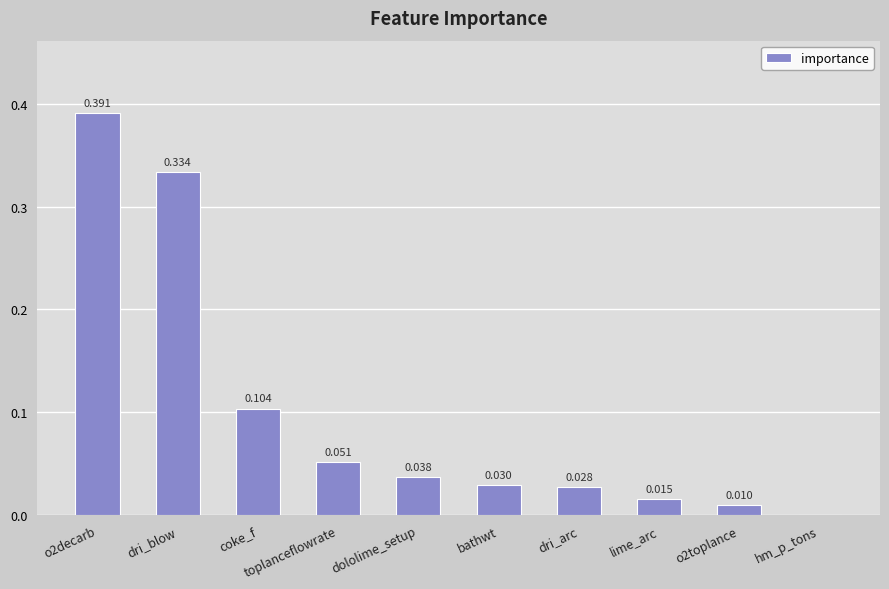

Where is the data nearest to the value 0?

hm_p_tons